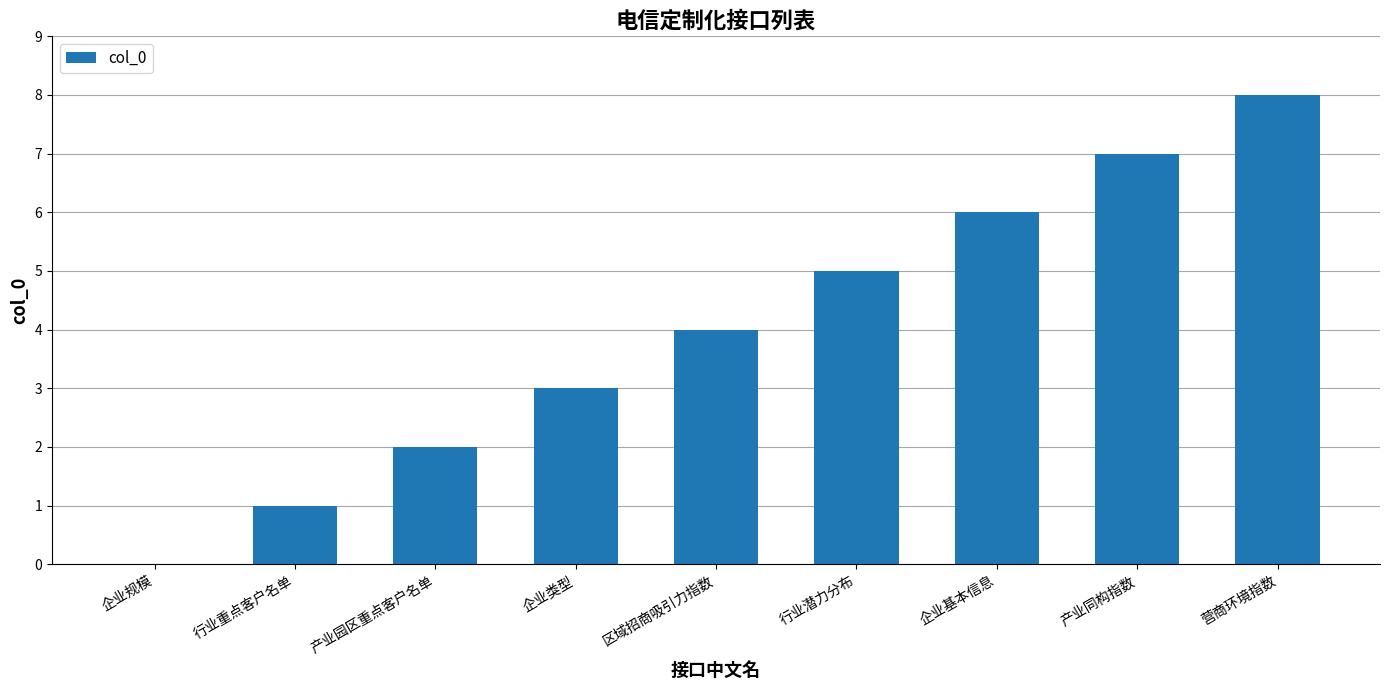

Read the value at 企业类型.

3